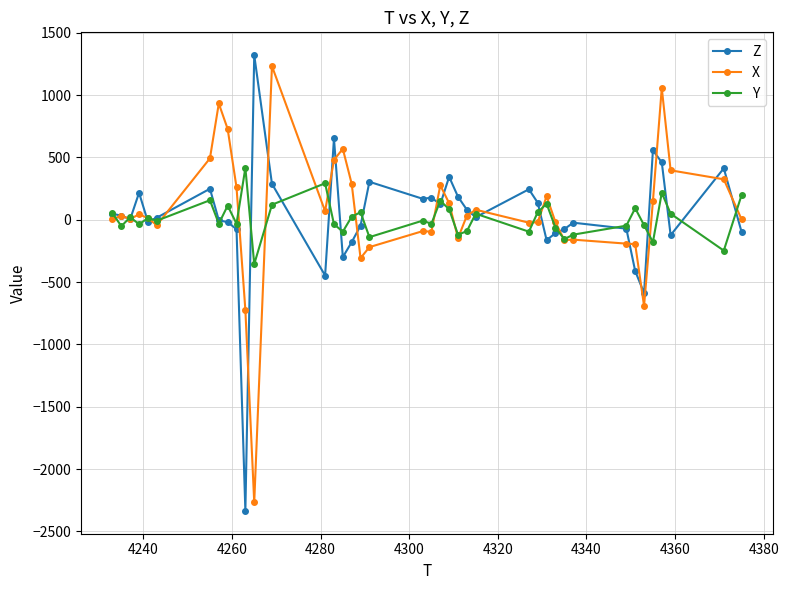

What is the sum of all X values?

2412